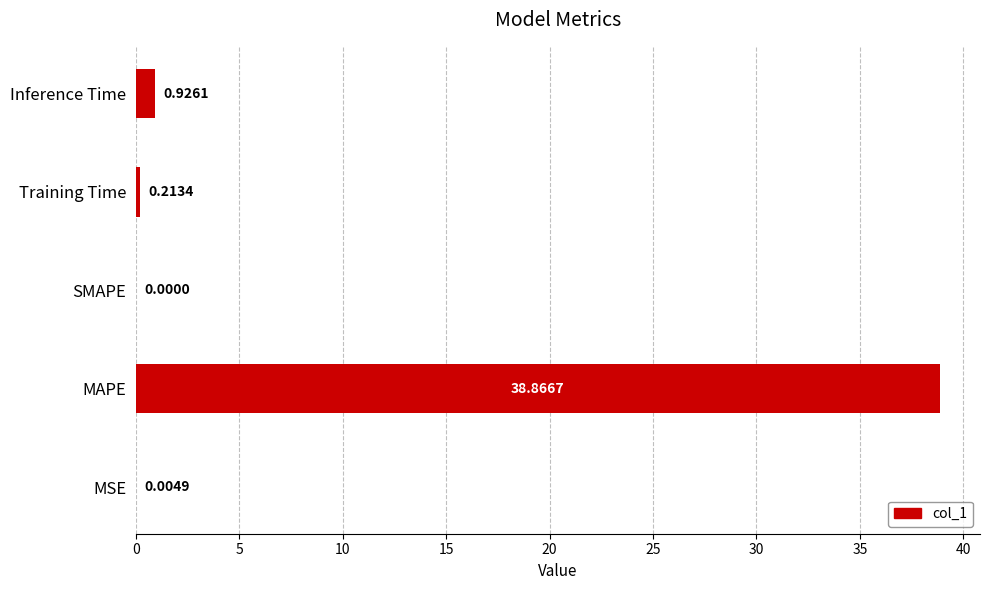

What is the change in value from MAPE to Training Time?

-38.7